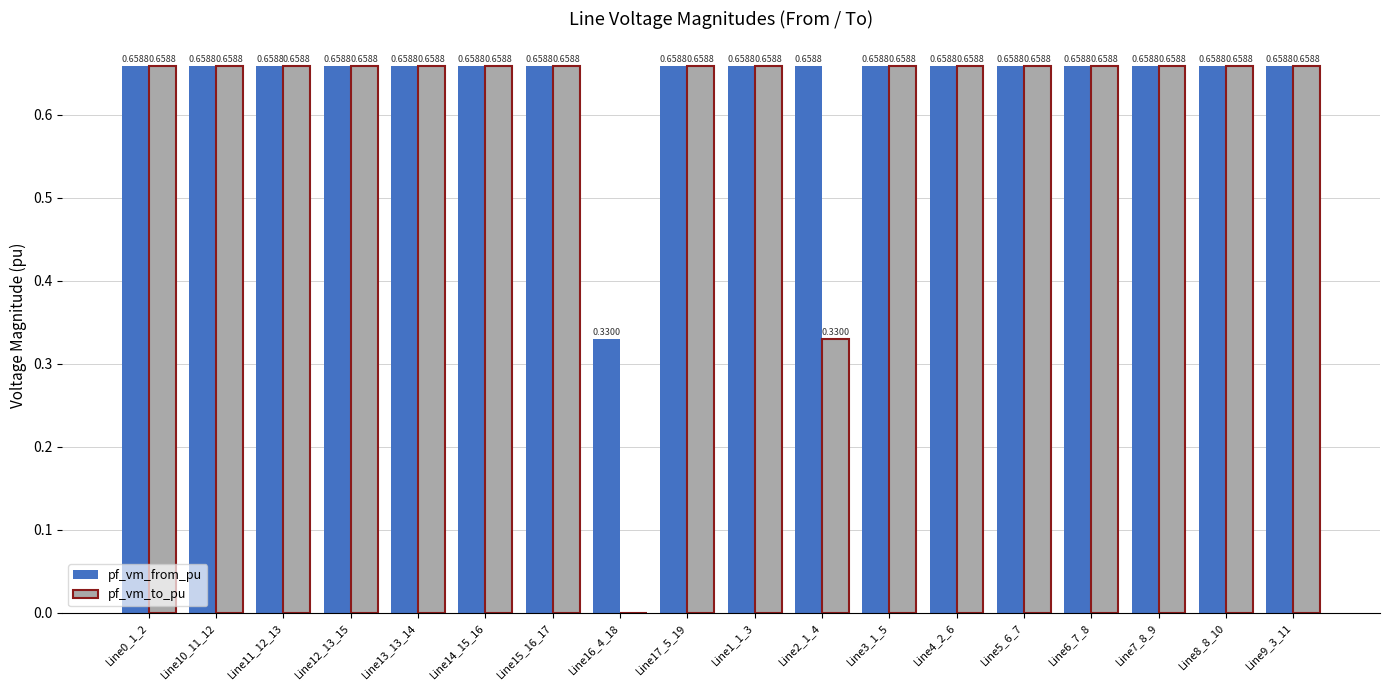

What is the sum of all pf_vm_from_pu values?

11.5